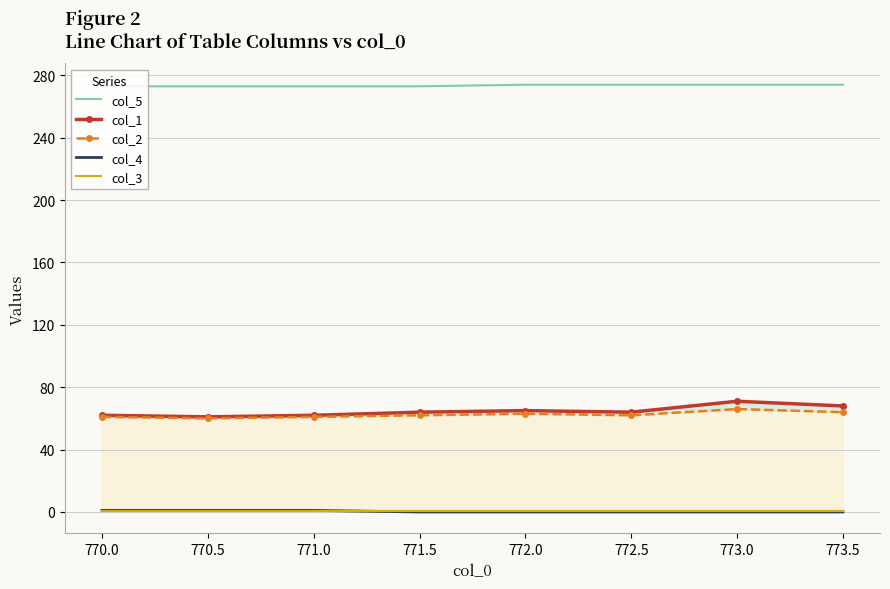

True or false: col_5 has a value of 109 at 773.5.

False